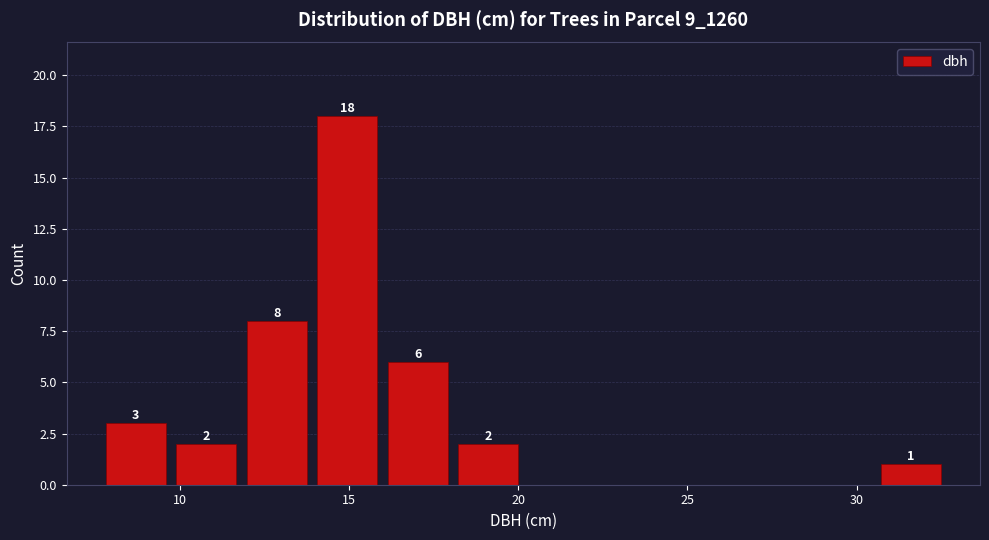

Over which range of the x-axis is the bar tallest?

14.0 to 16.0